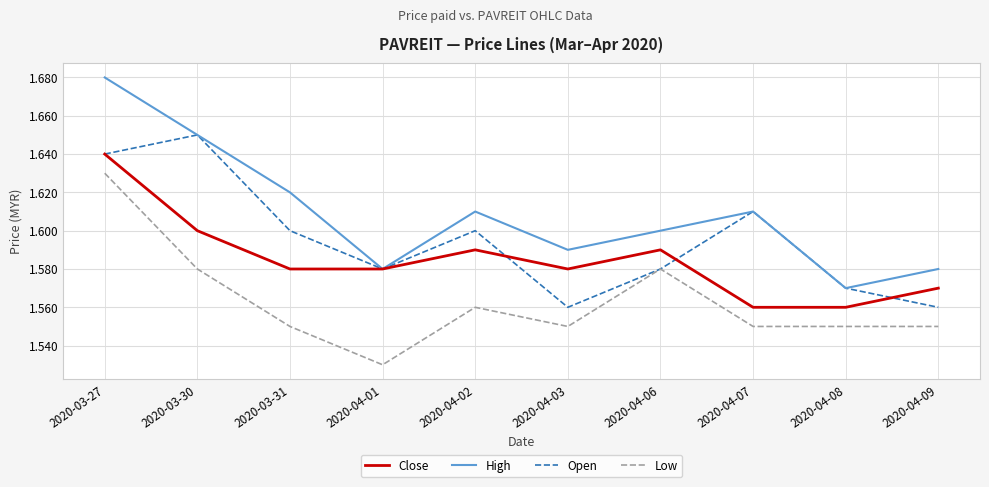

Rank the series by their average value, from lowest to highest.

Low, Close, Open, High